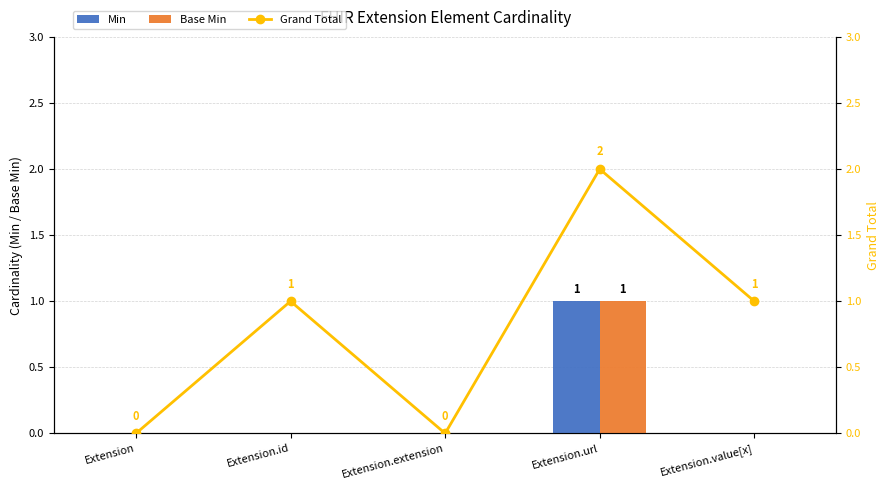

Reading right to left, transcribe all the data shown in this chart.

Min: Extension.value[x]=0	Extension.url=1	Extension.extension=0	Extension.id=0	Extension=0
Base Min: Extension.value[x]=0	Extension.url=1	Extension.extension=0	Extension.id=0	Extension=0
Grand Total: Extension.value[x]=1	Extension.url=2	Extension.extension=0	Extension.id=1	Extension=0